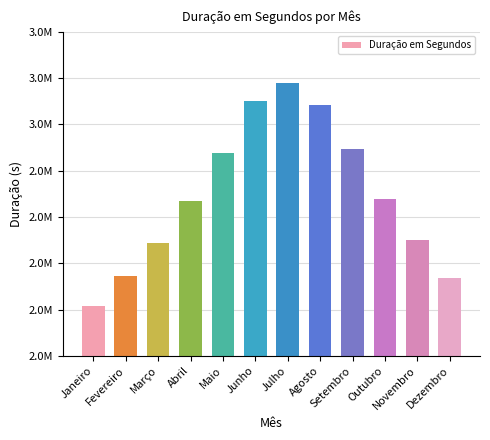

How many values exceed 2675432?

5